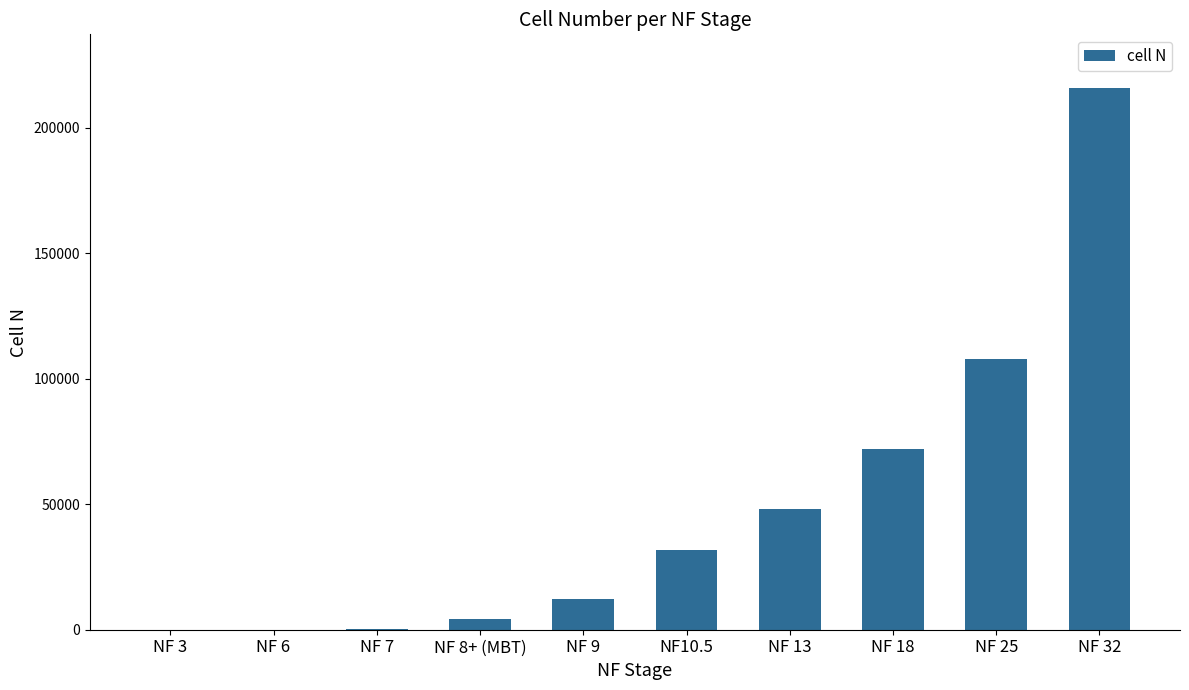

What is the sum of the values at NF 25 and NF 9?

120115.2